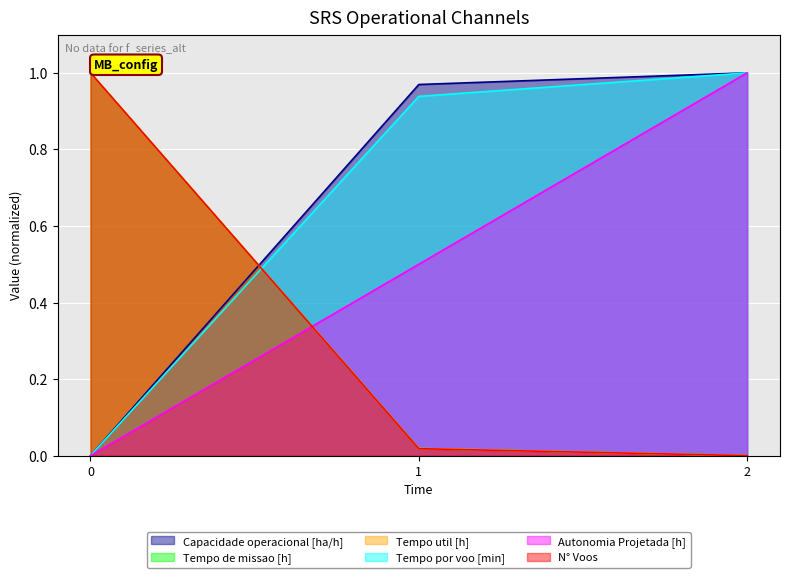

What is the average value of the Tempo de missao [h] series?

0.3